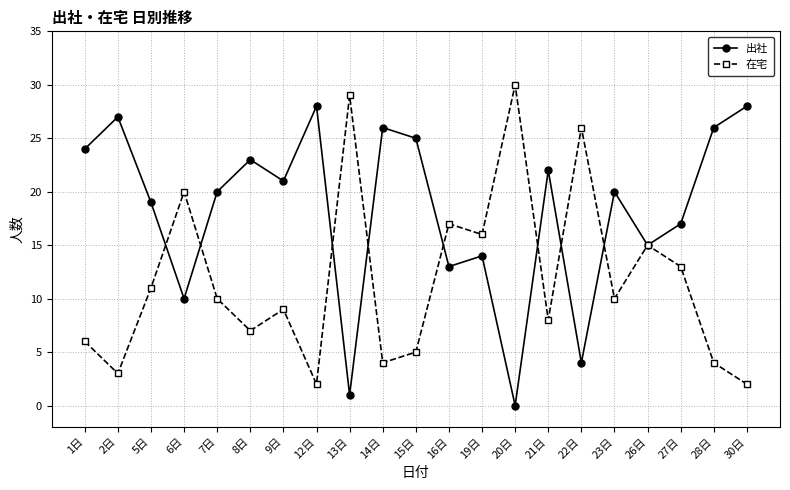

What is the difference between the maximum and minimum values in the 出社 series?

28